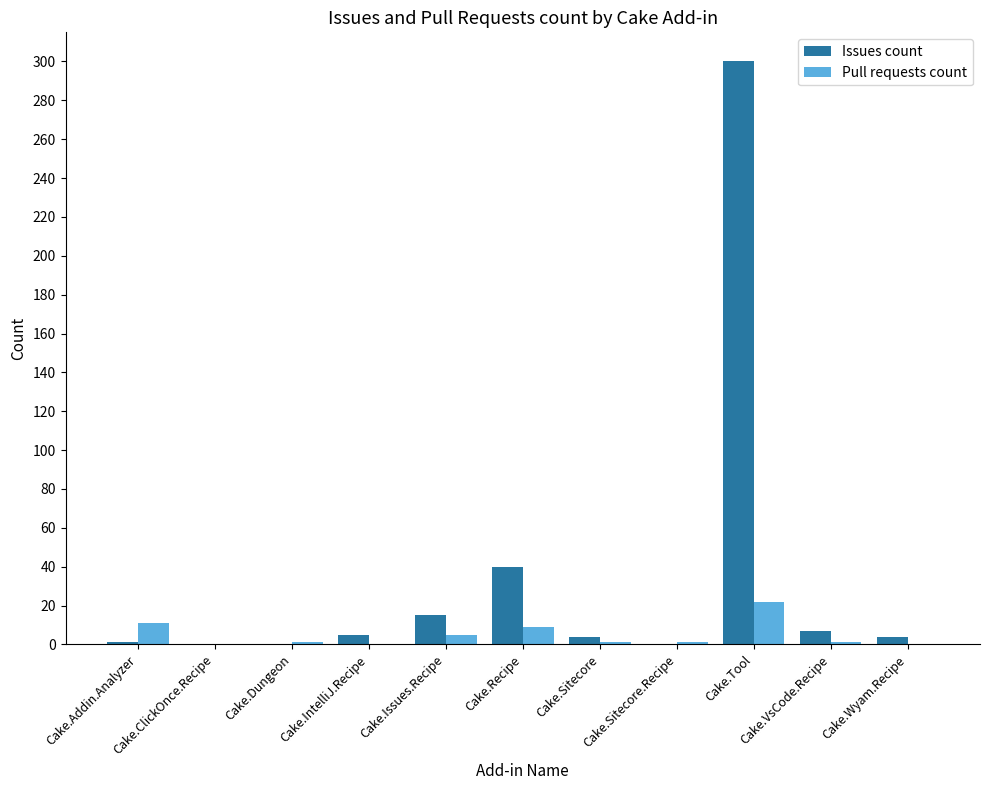

At which category is the sum across all series the highest?

Cake.Tool